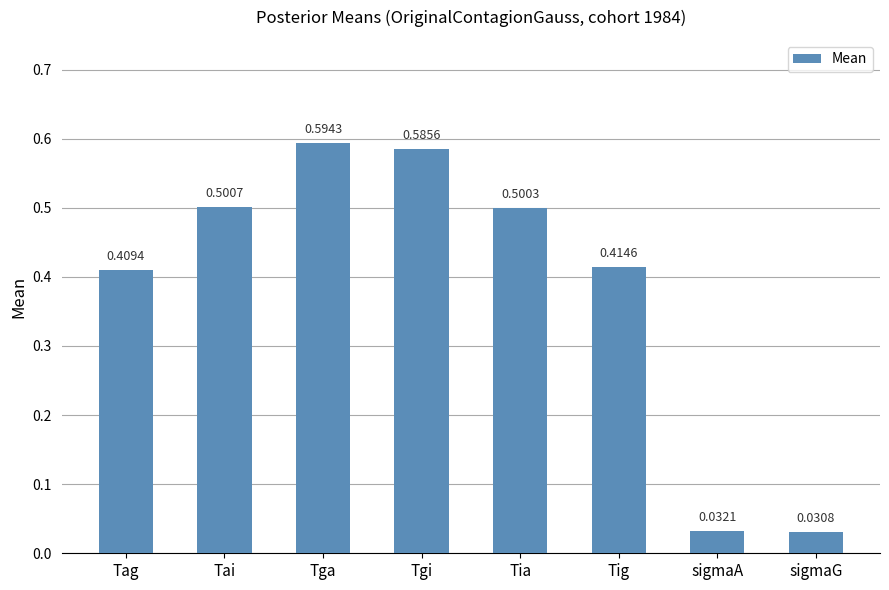

Count the number of categories in the chart.

8